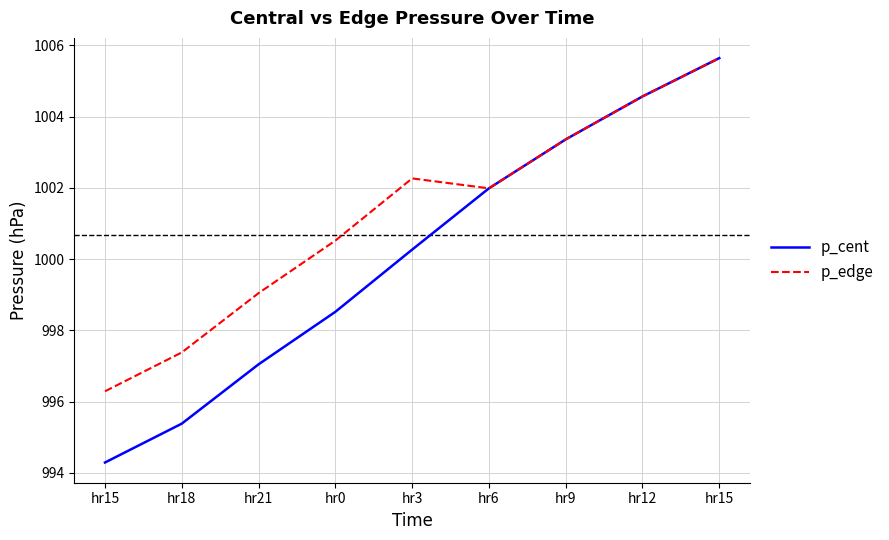

Reading left to right, extract all data points from this chart.

p_cent: hr15=994.3	hr18=995.4	hr21=997.0	hr0=998.5	hr3=1000.3	hr6=1002.0	hr9=1003.4	hr12=1004.6	hr15=1005.6
p_edge: hr15=996.3	hr18=997.4	hr21=999.0	hr0=1000.5	hr3=1002.3	hr6=1002.0	hr9=1003.4	hr12=1004.6	hr15=1005.6